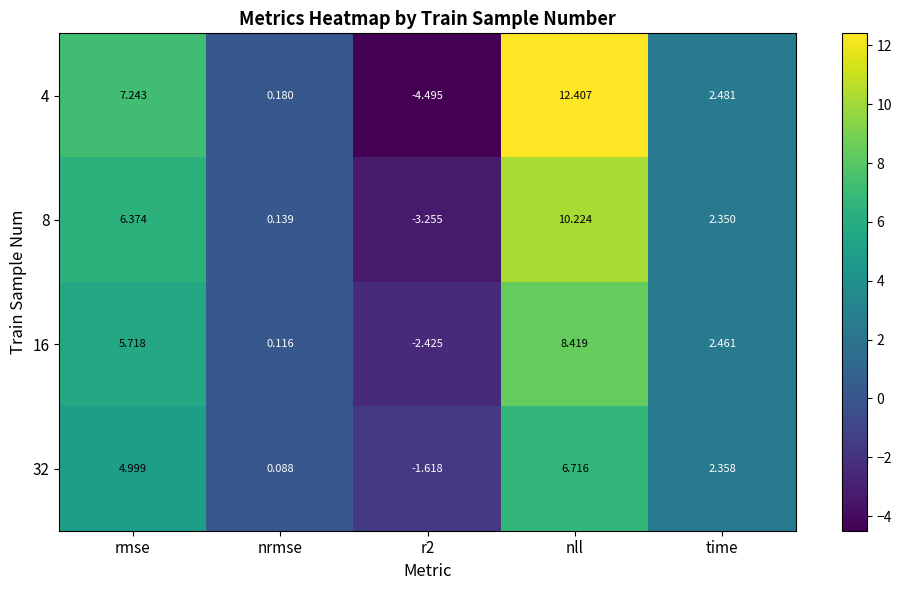

At which category does the chart reach its peak across all series?

nll